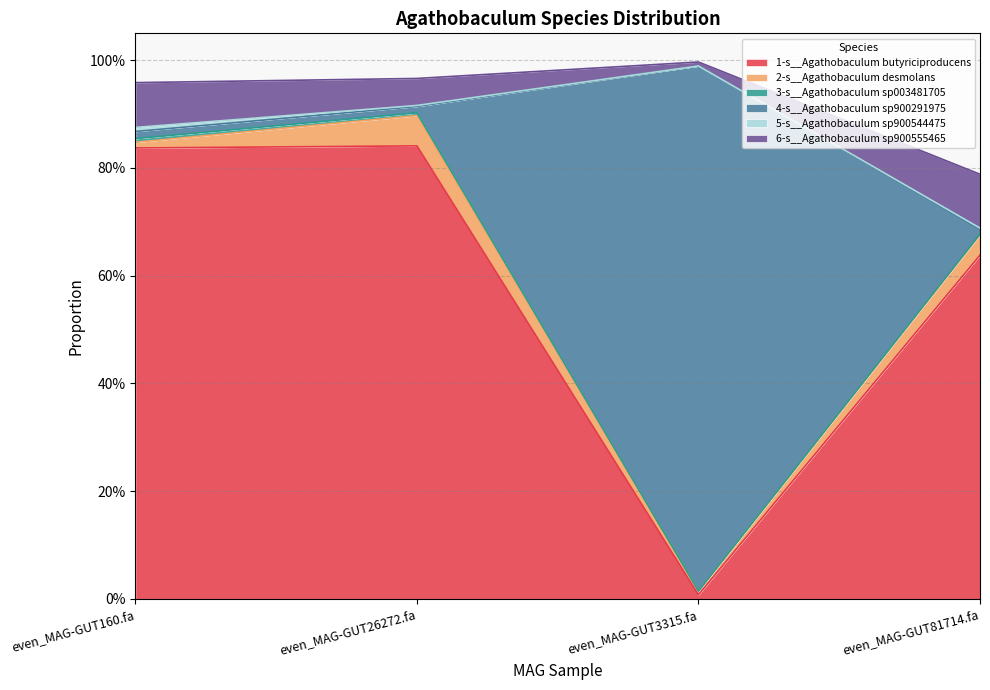

The value of 4-s__Agathobaculum sp900291975 at even_MAG-GUT81714.fa is 0.0. True or false?

True